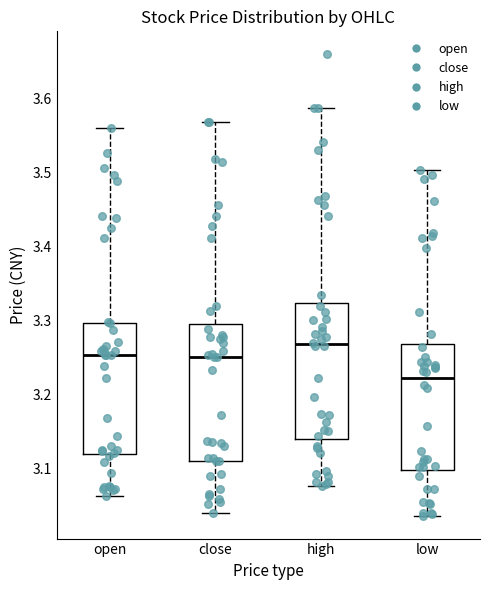

Where does the lower whisker of the box for close end on the y-axis? The values are not printed on the chart, so give them approximately, as read against the axis.

3.04